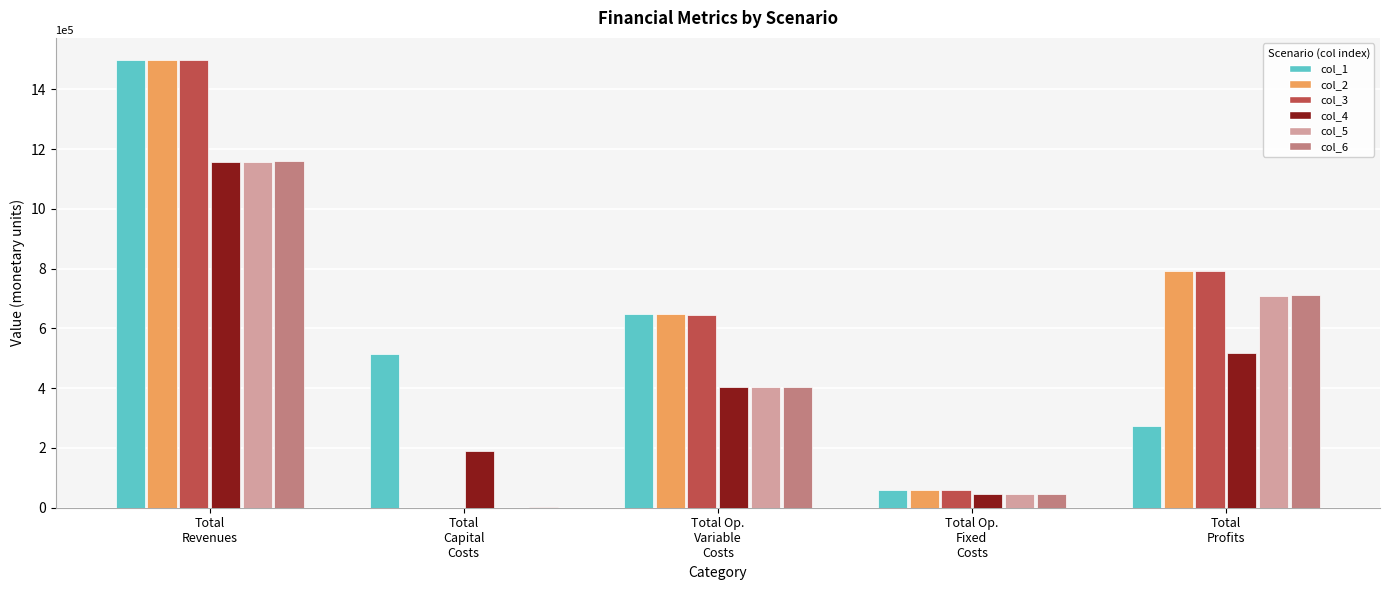

What is the highest value of the col_6 series?

1161995.5